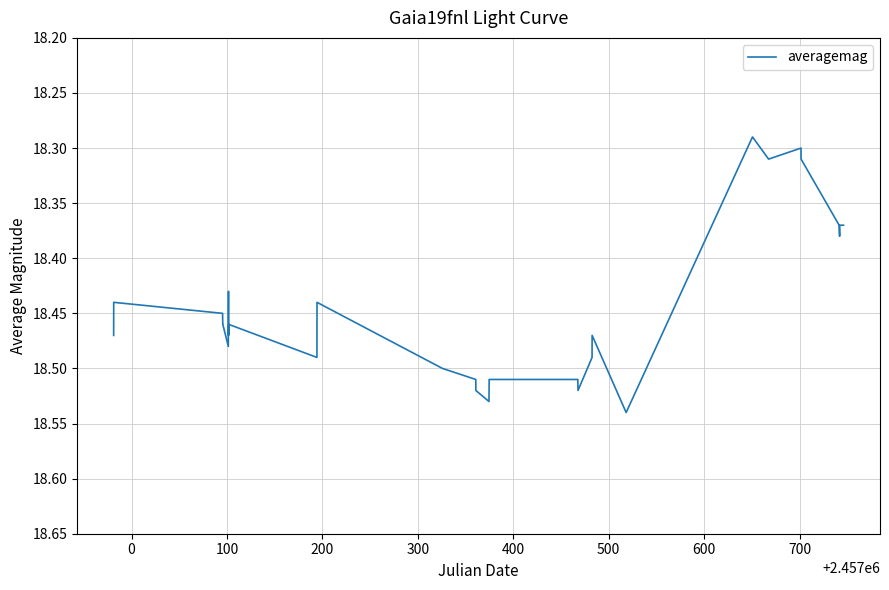

What is the average value?

18.4